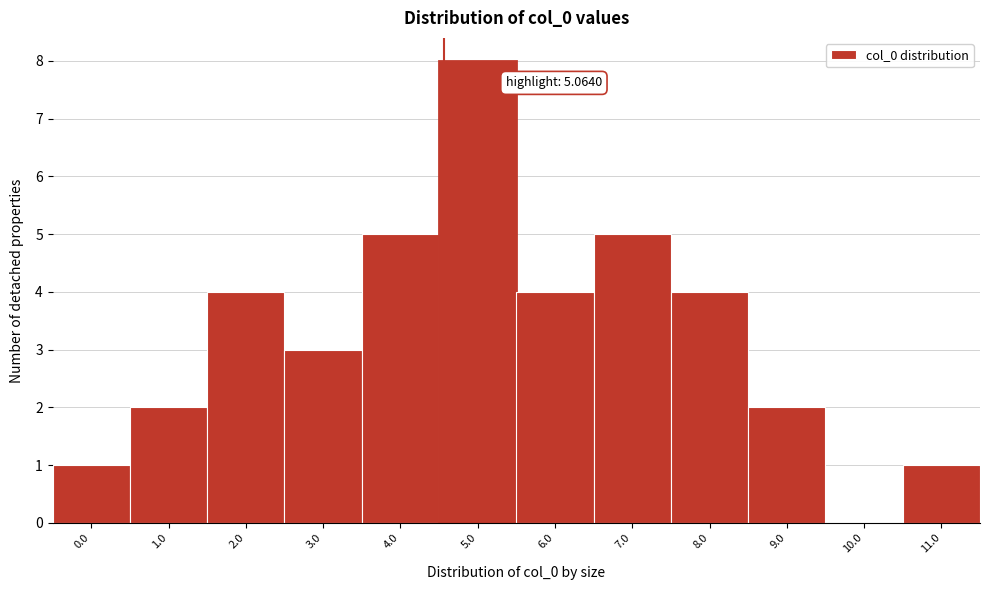

Reading right to left, list all the values displayed in this chart.

11.0=1	10.0=0	9.0=2	8.0=4	7.0=5	6.0=4	5.0=8	4.0=5	3.0=3	2.0=4	1.0=2	0.0=1